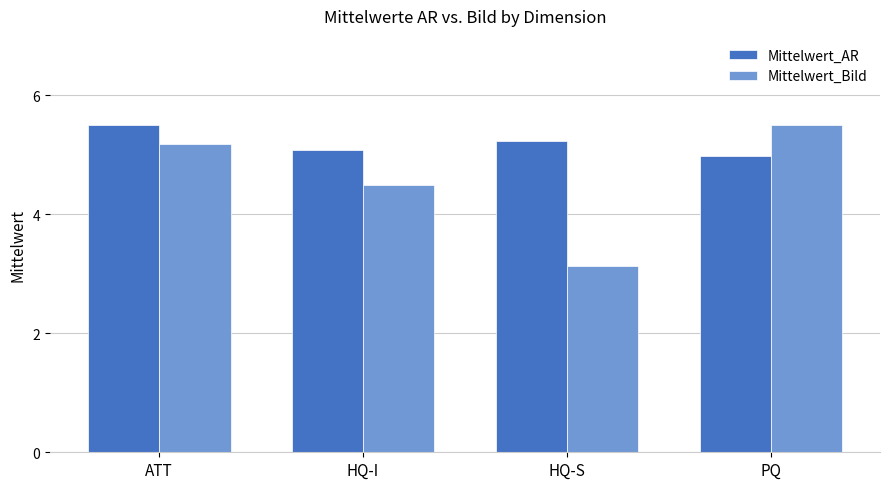

Is the value of Mittelwert_Bild at PQ greater than the value of Mittelwert_AR at PQ?

Yes